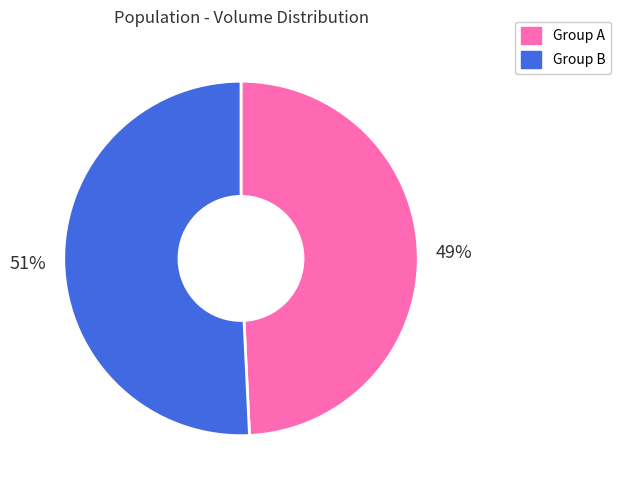

Which has a higher value, Group A or Group B?

Group B